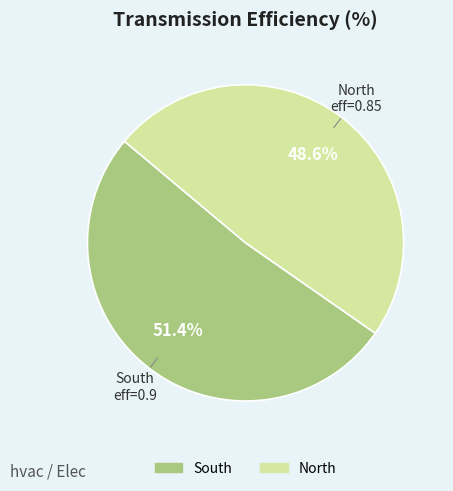

Count the number of slices in the pie.

2